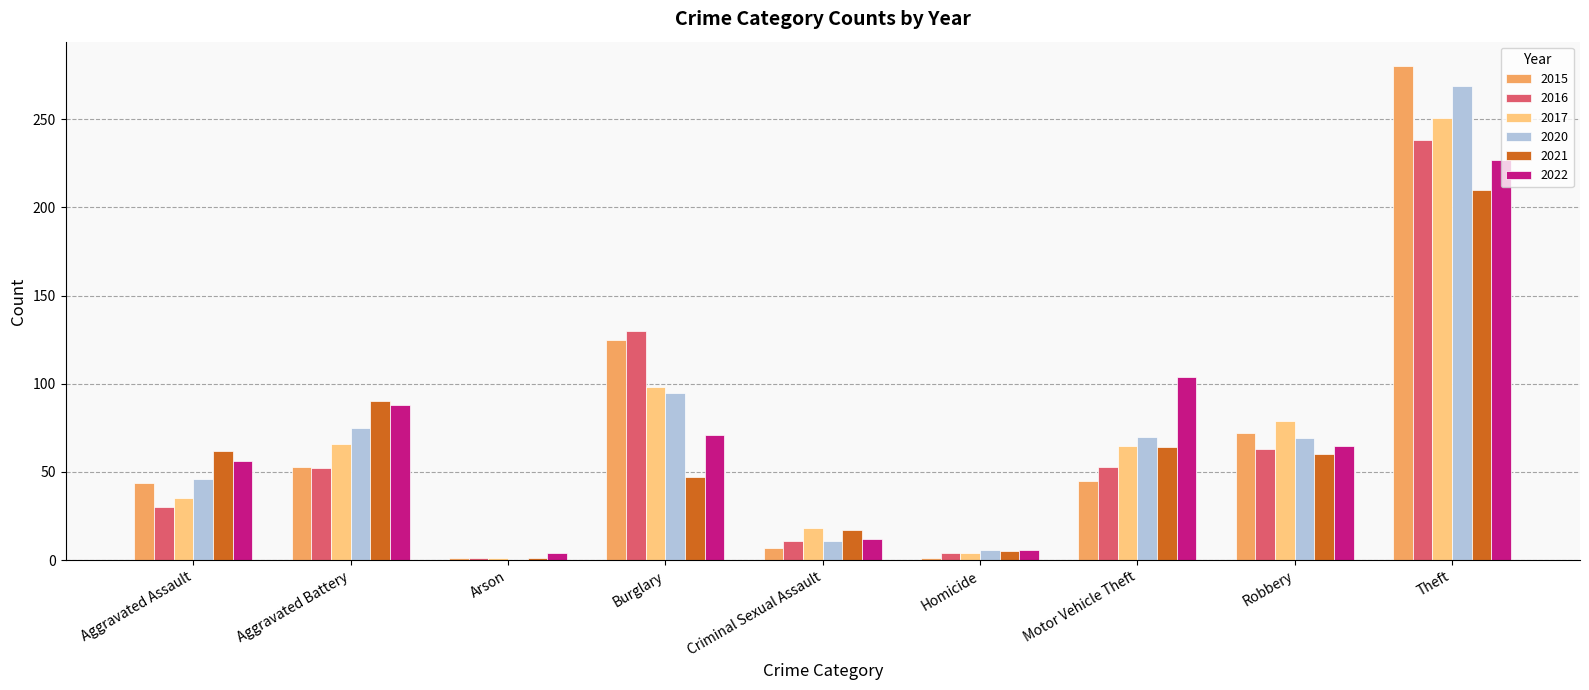

Which series has the largest range (max minus min)?

2015